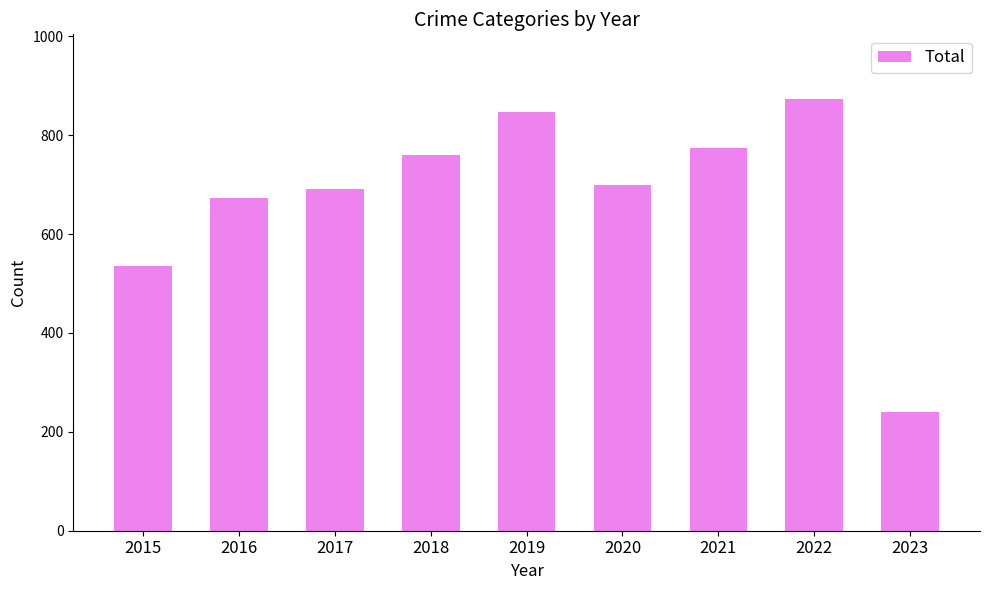

What value does the data have at 2021, to the nearest 10?

780